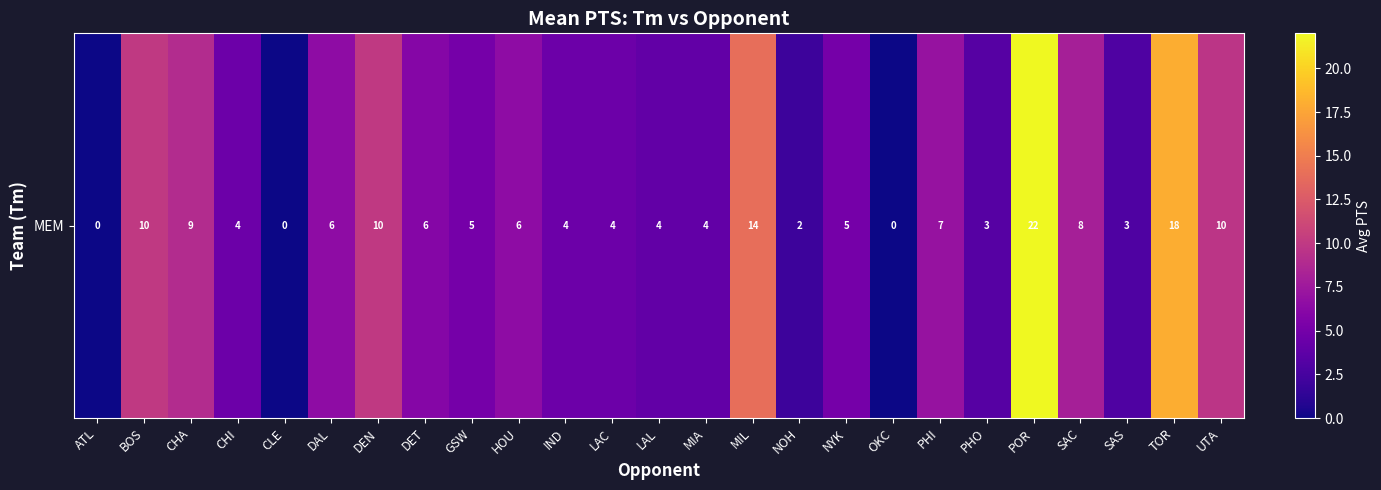

Where does the data first go above 5?

BOS